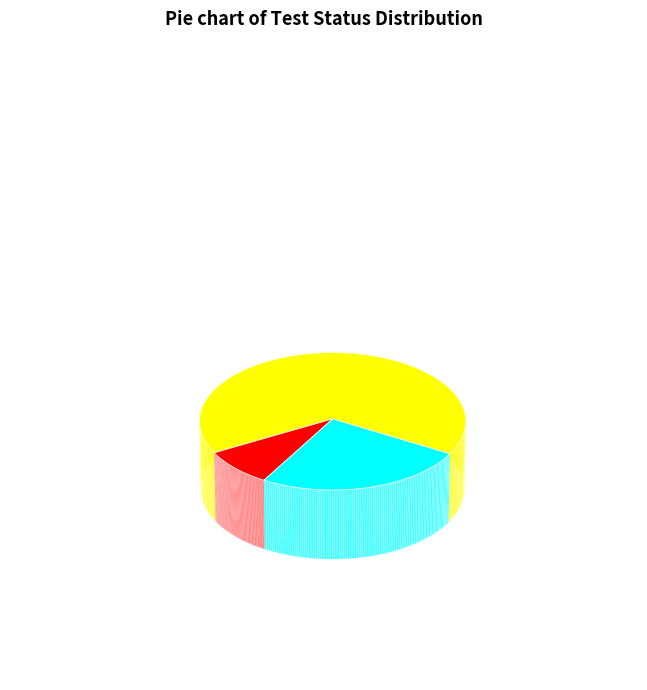

Is there a majority slice in this chart?

Yes